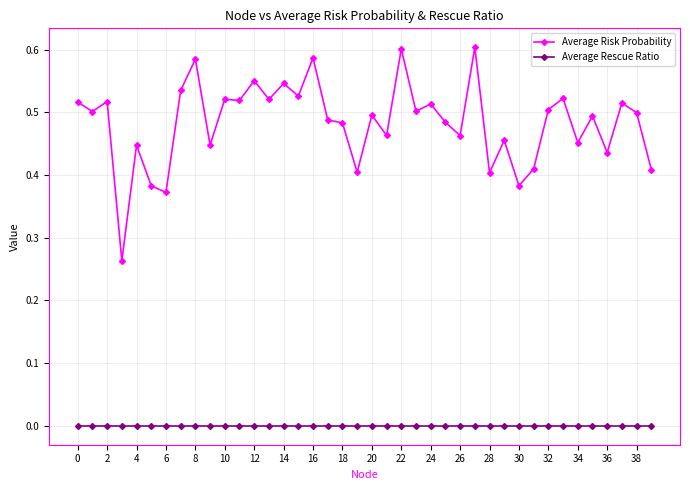

What is the sum of all Average Risk Probability values?

19.3